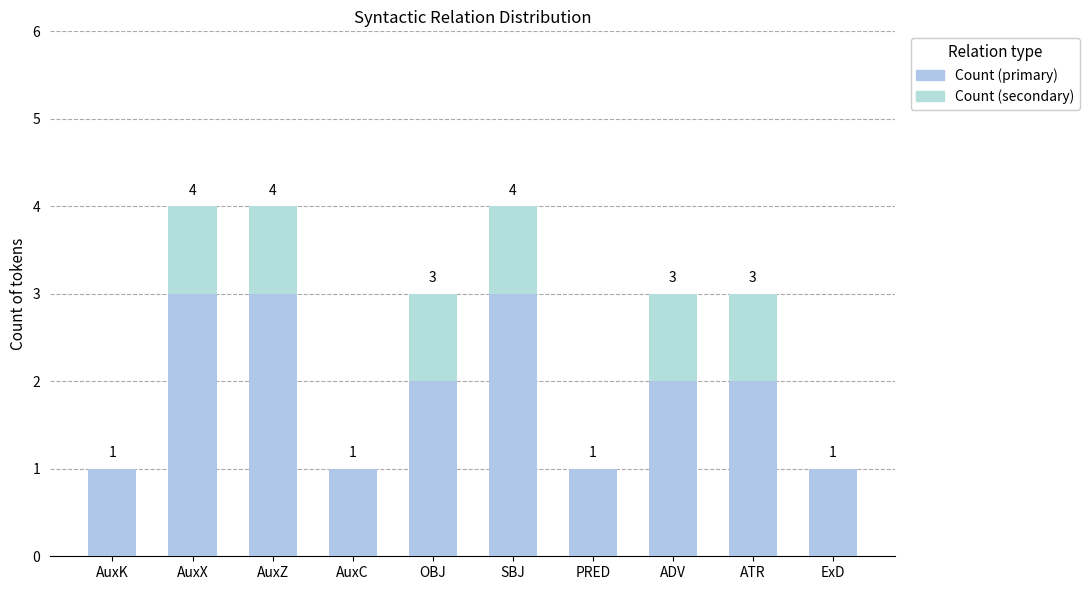

What is the difference between the Count (primary) values at AuxK and ATR?

1